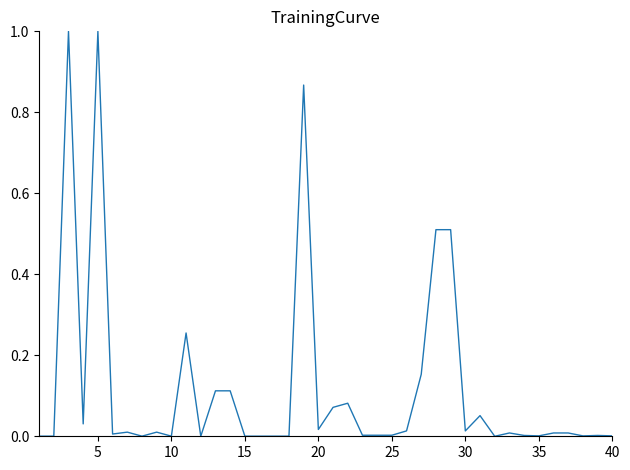

Count the number of data series in this chart.

1